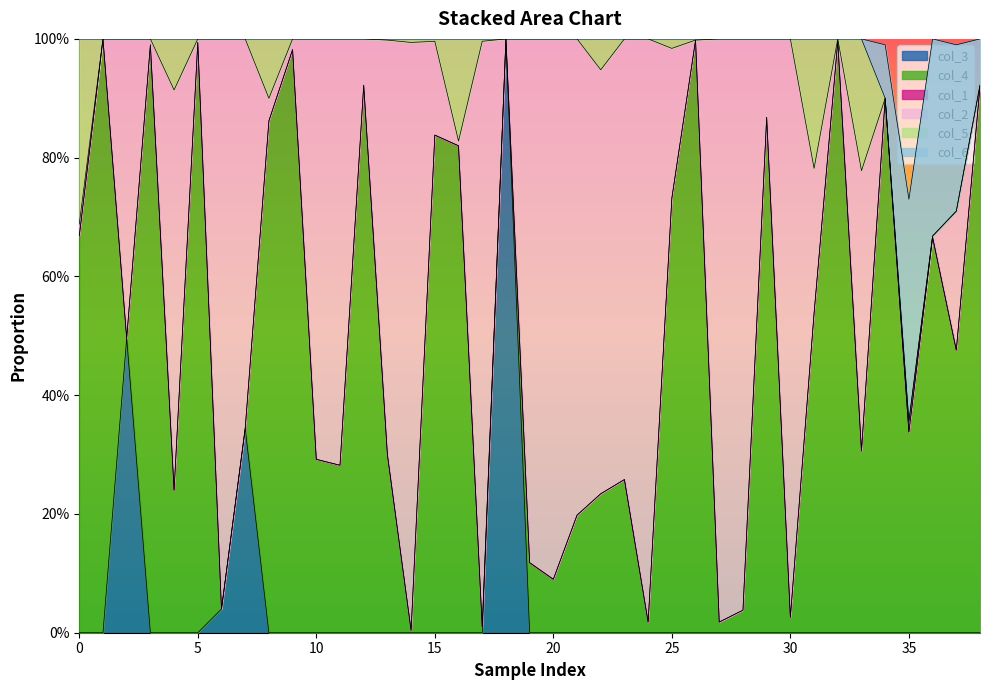

Count the number of categories in the chart.

39